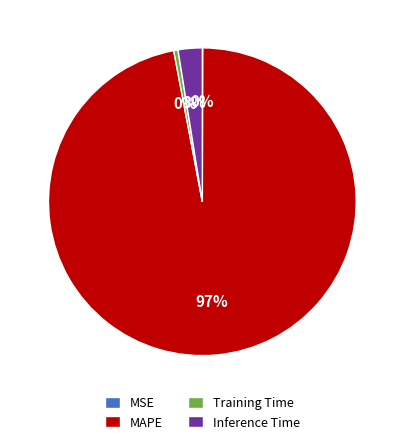

Is it true that Training Time is 0% of the pie?

True